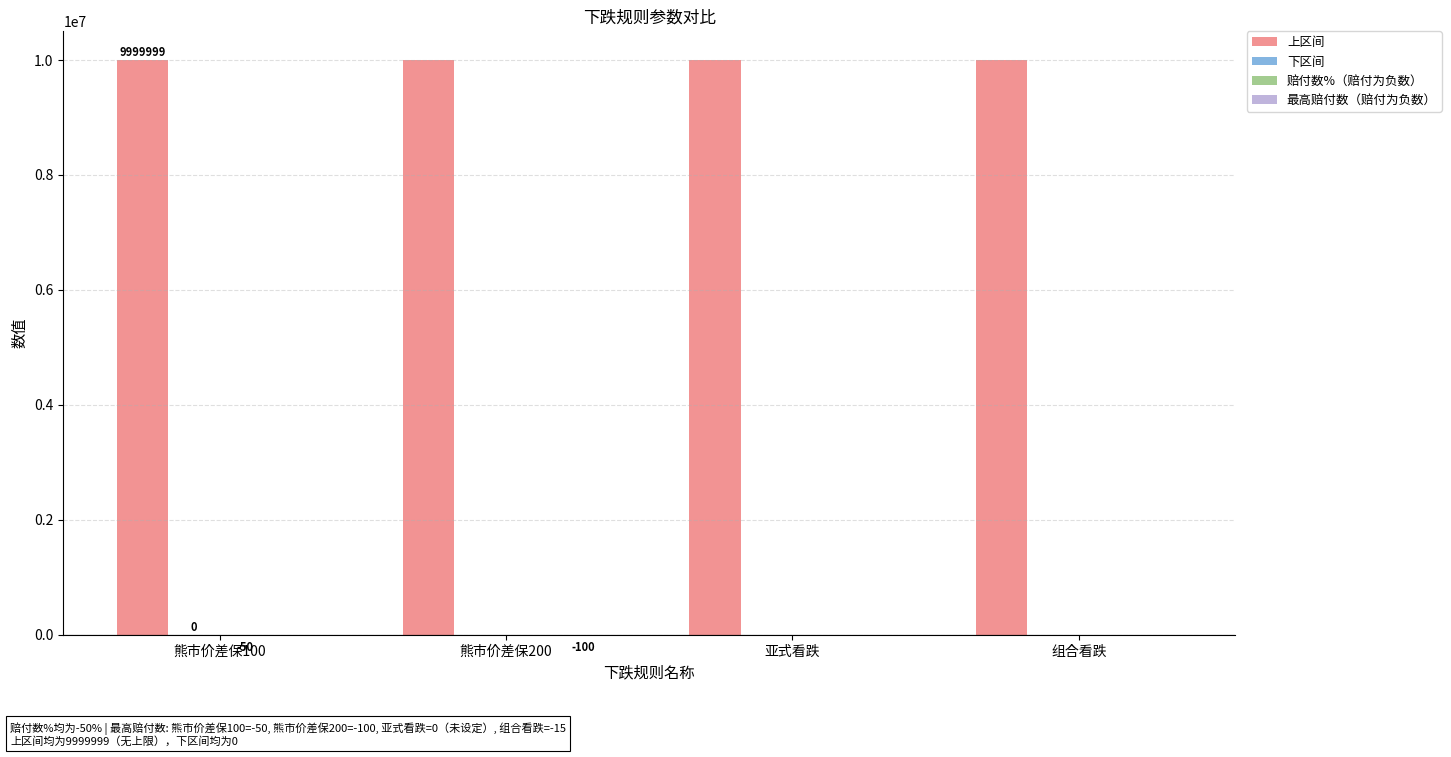

What is the greatest value displayed?

9999999